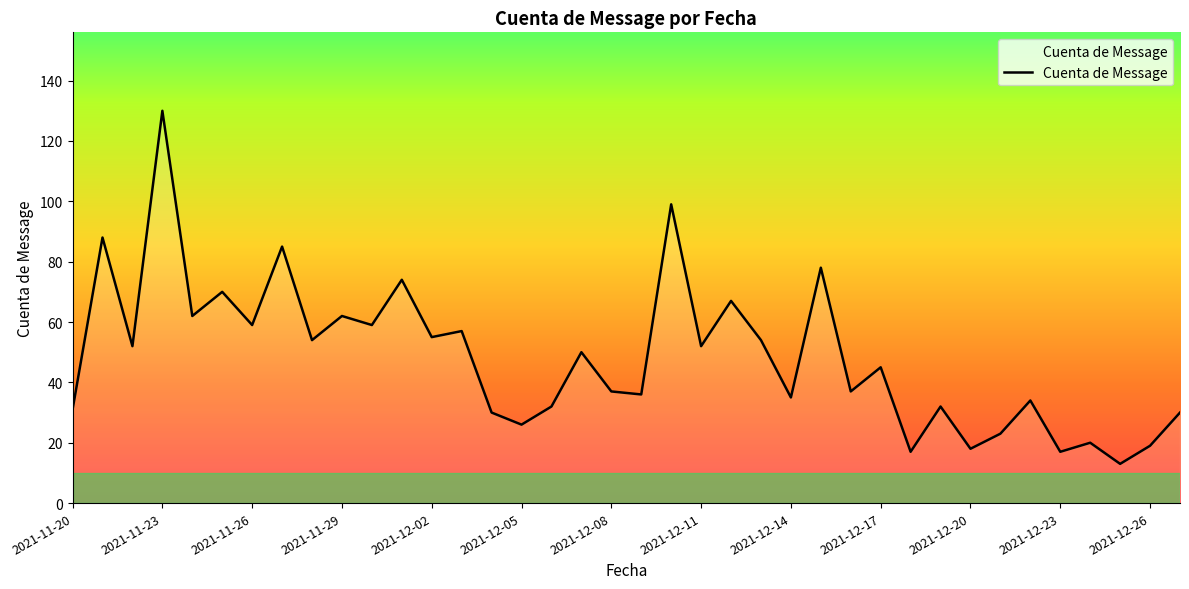

What is the minimum value shown in the chart?

13